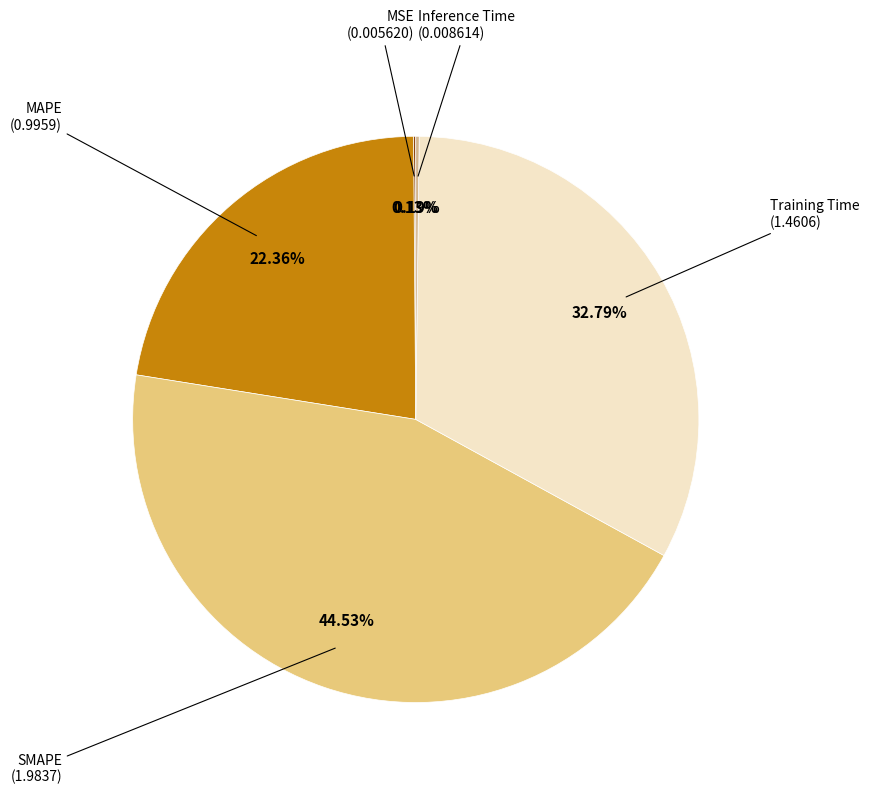

What is the smallest slice in the pie chart?

MSE